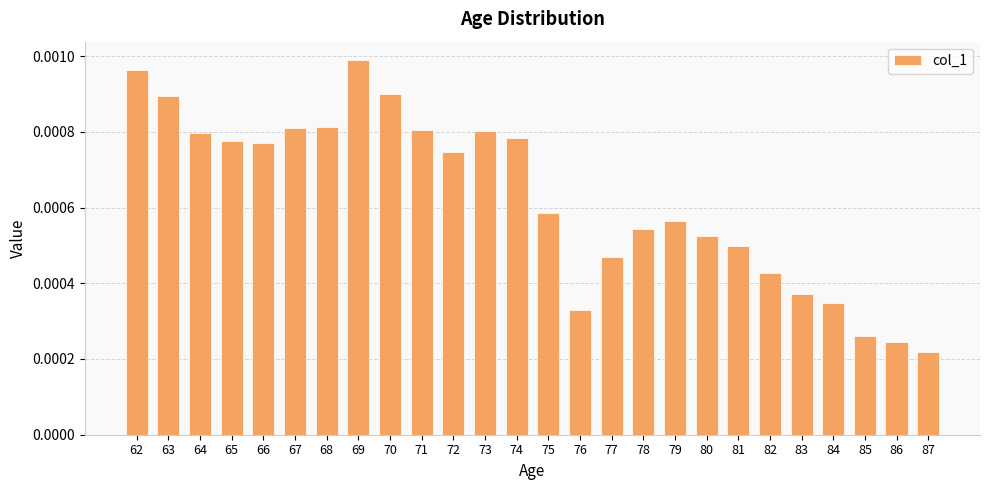

Which has a higher value, 74 or 62?

62